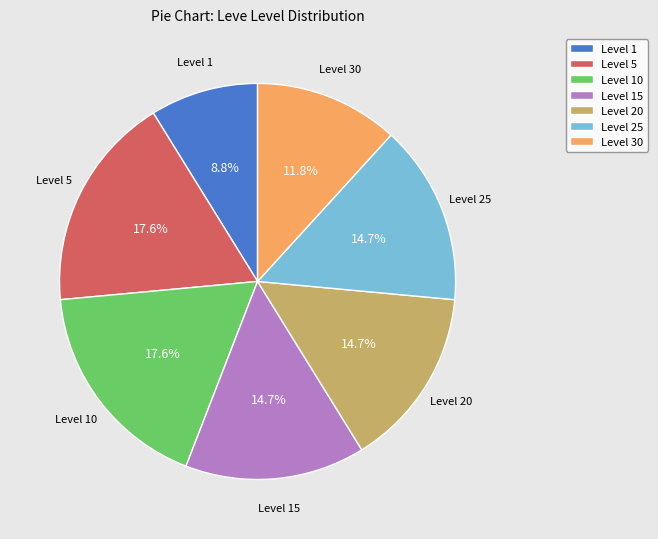

What is the smallest slice in the pie chart?

Level 1